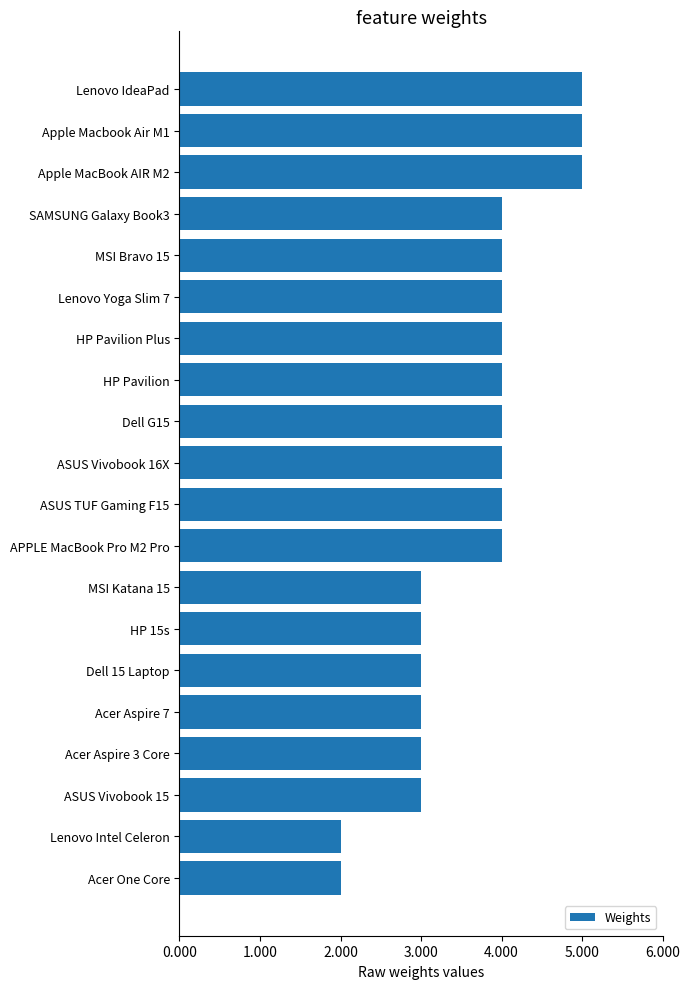

Count the number of categories in the chart.

20